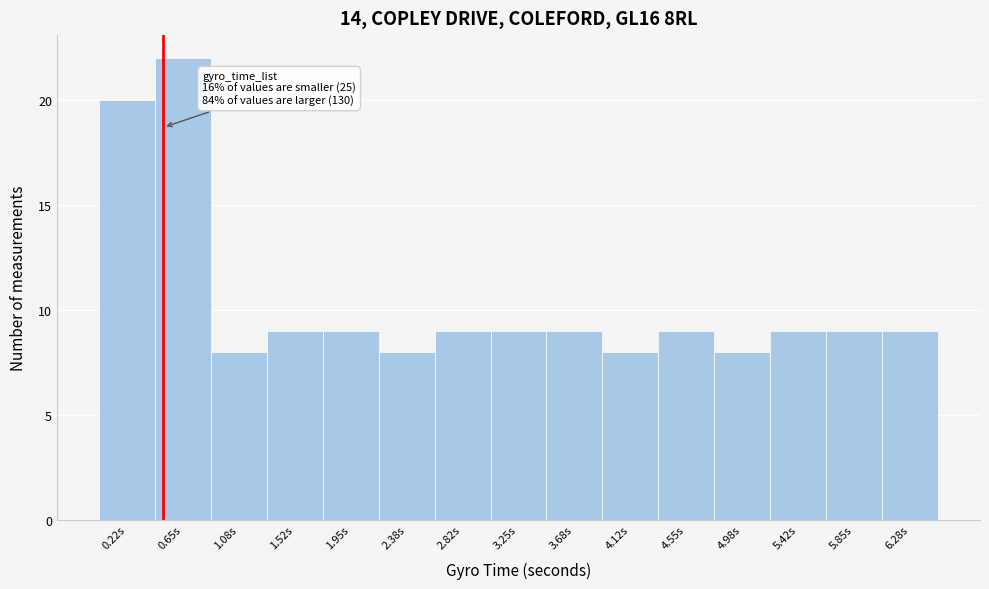

Over which range of the x-axis is the bar tallest?

0.45 to 0.85